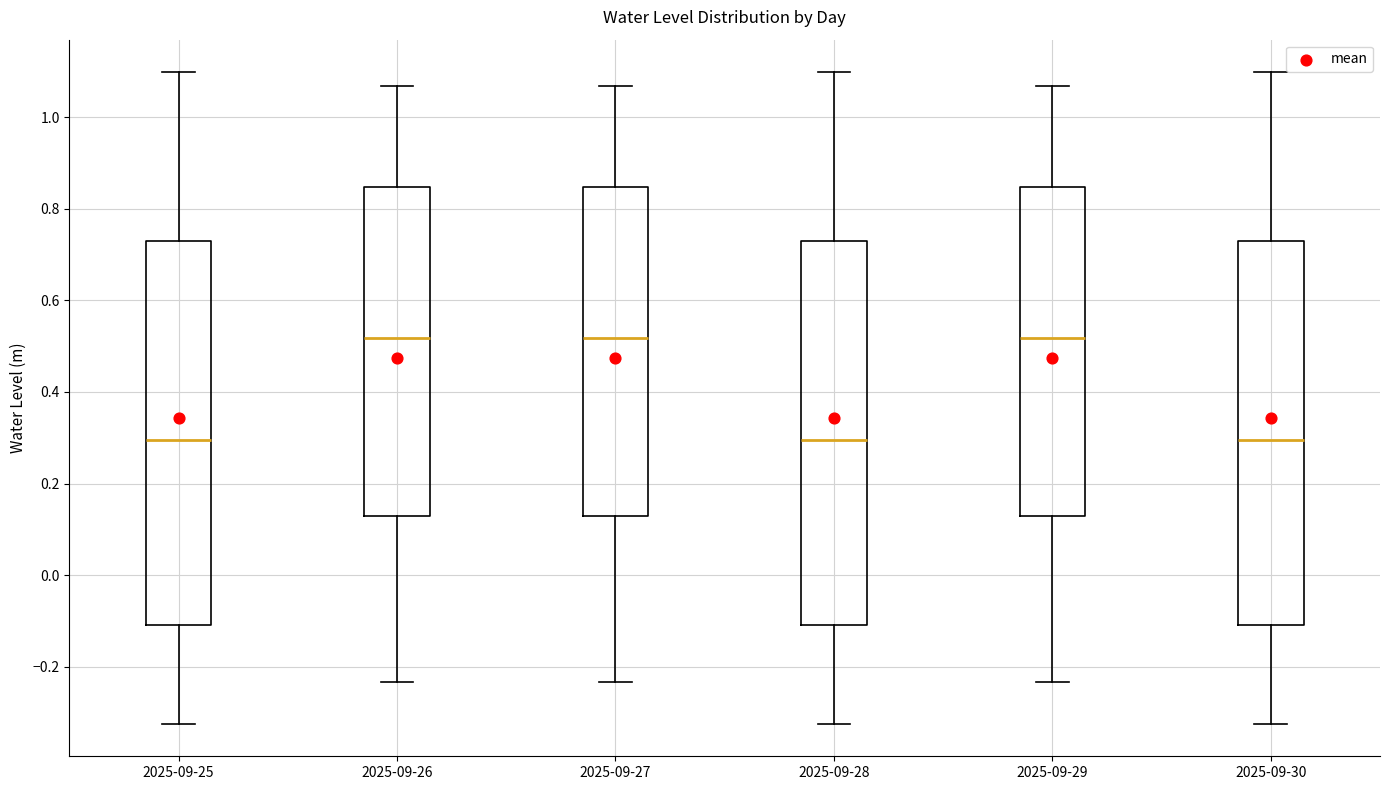

Where does the lower whisker of the box for 2025-09-28 end on the y-axis? The values are not printed on the chart, so give them approximately, as read against the axis.

-0.32